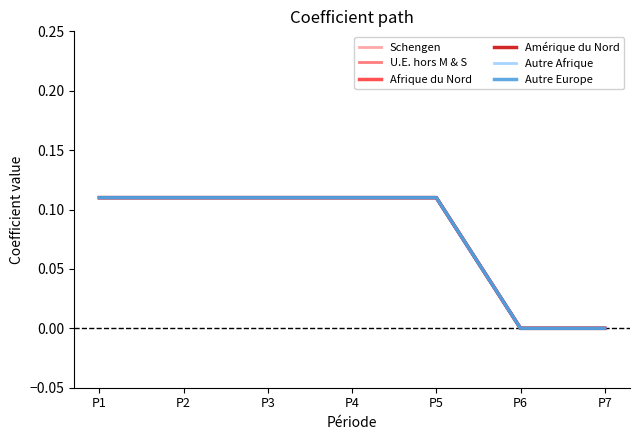

Does the chart display data point markers on the line(s)?

No